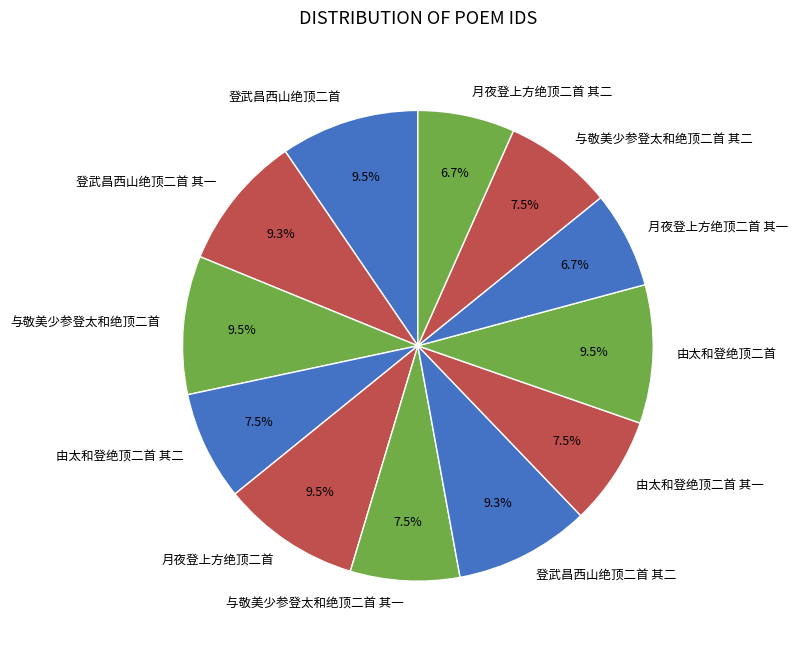

How many segments does this pie chart have?

12